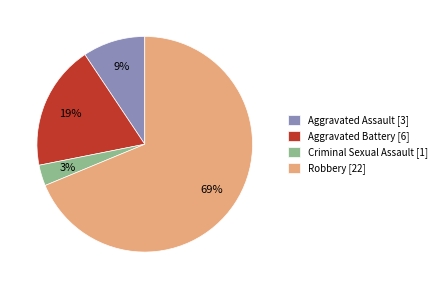

Rank the categories by value from lowest to highest.

Criminal Sexual Assault, Aggravated Assault, Aggravated Battery, Robbery